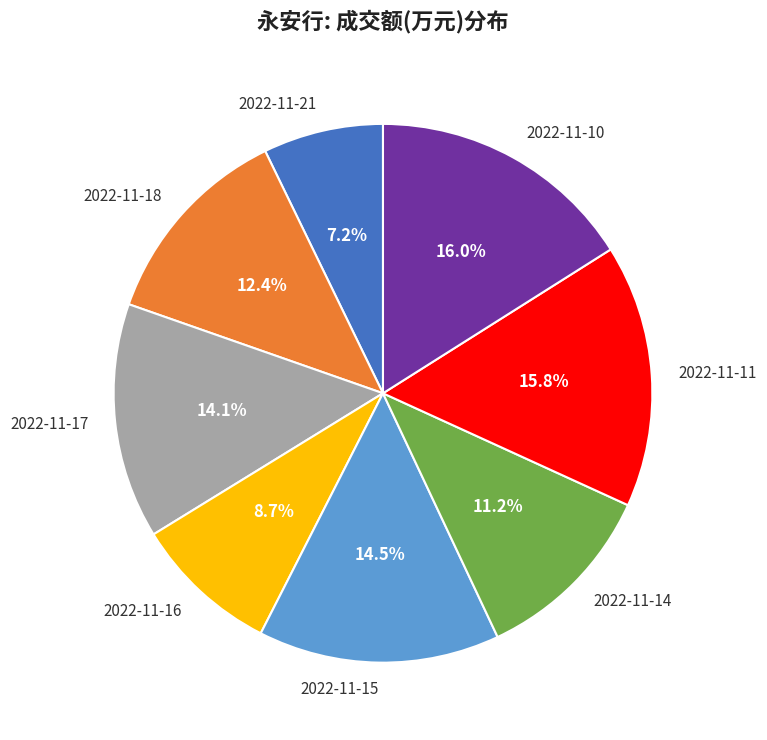

What is the smallest slice in the pie chart?

2022-11-21